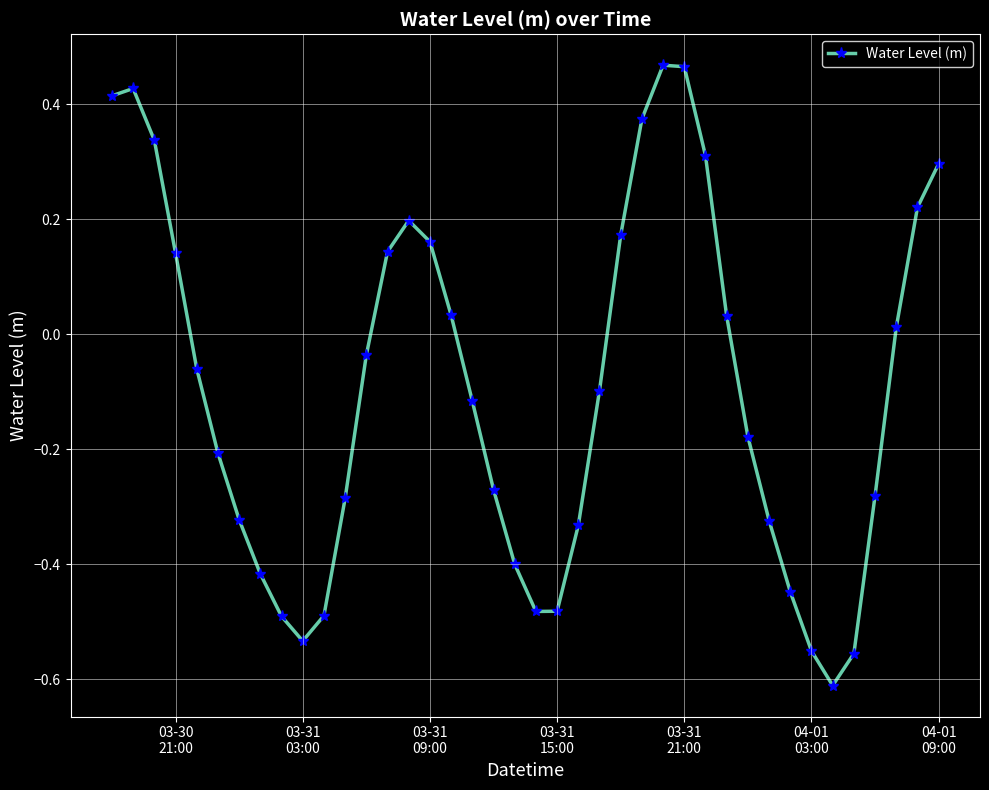

True or false: the data has more than 1 interior local peaks.

True